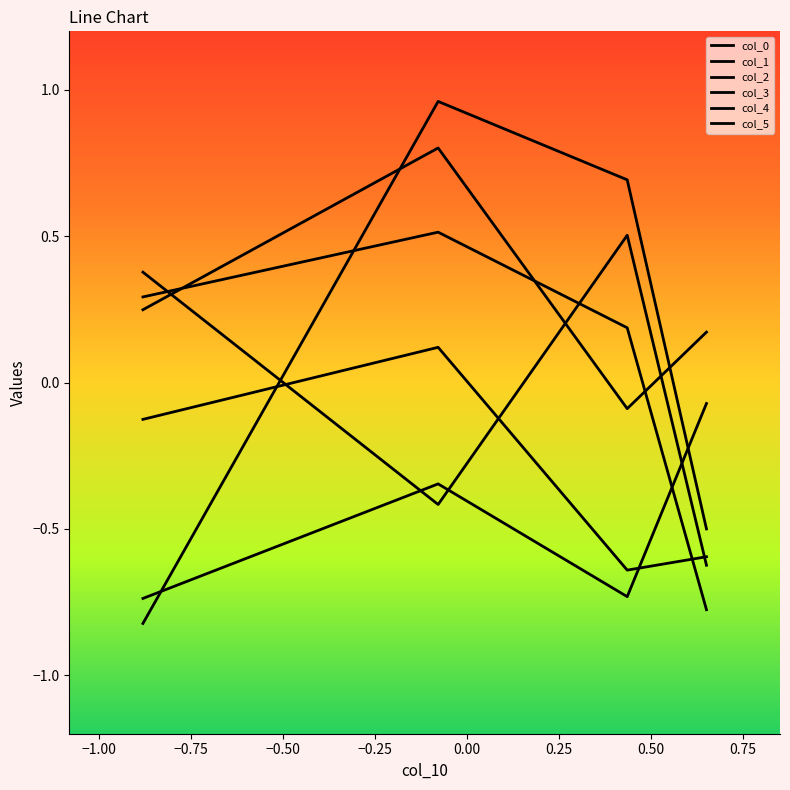

What is the value of the col_1 point at the 1st from the left?

-0.5